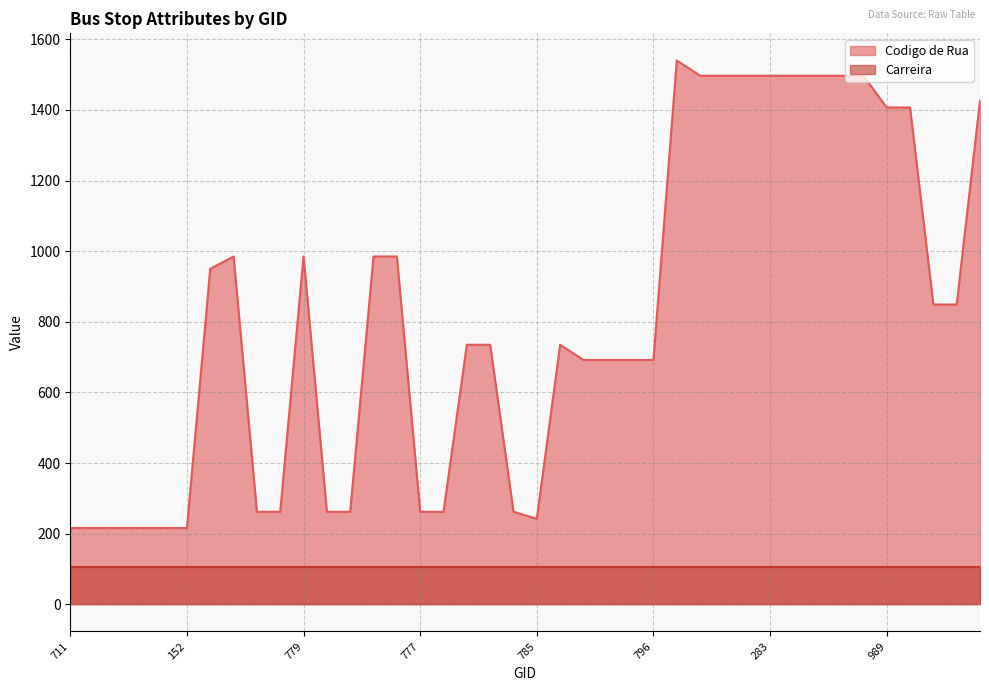

Between 284 and 751, which is larger?

284